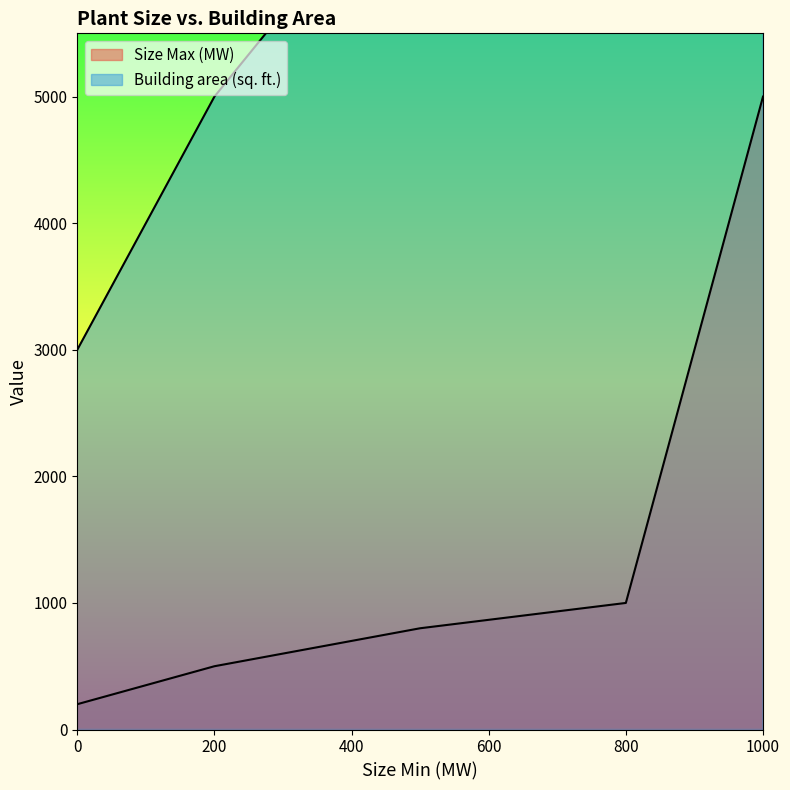

What is the value of the Size Max (MW) point at the 2nd from the left?

500